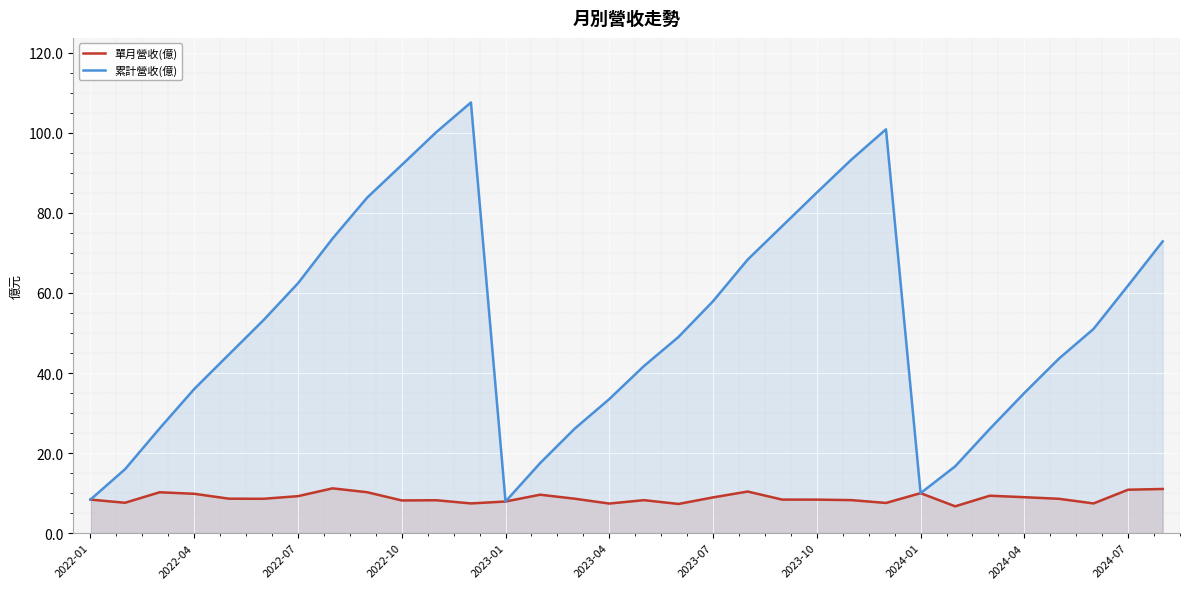

Which series changed the most between 22 and 31?

累計營收(億)